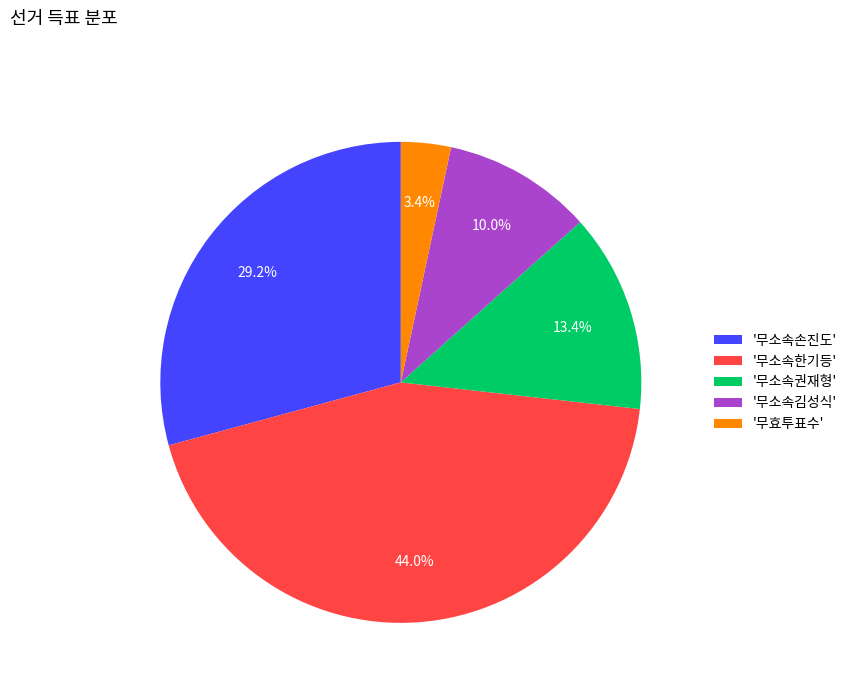

Does '무소속손진도' account for over 50% of the chart?

No